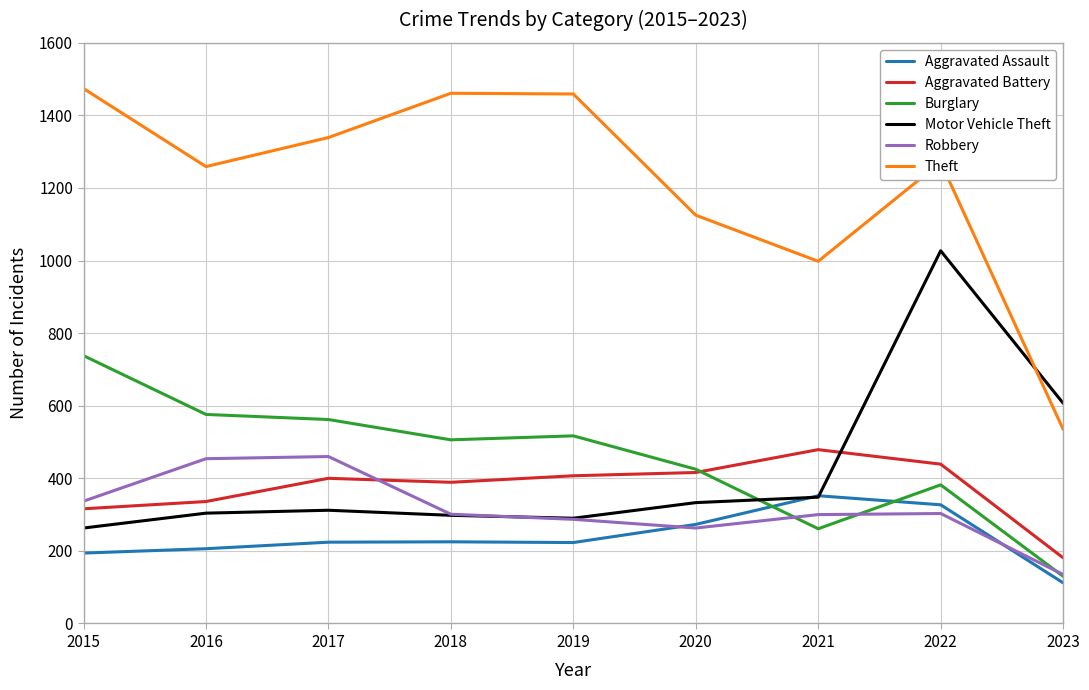

What value does the Burglary series have at 2018?

506